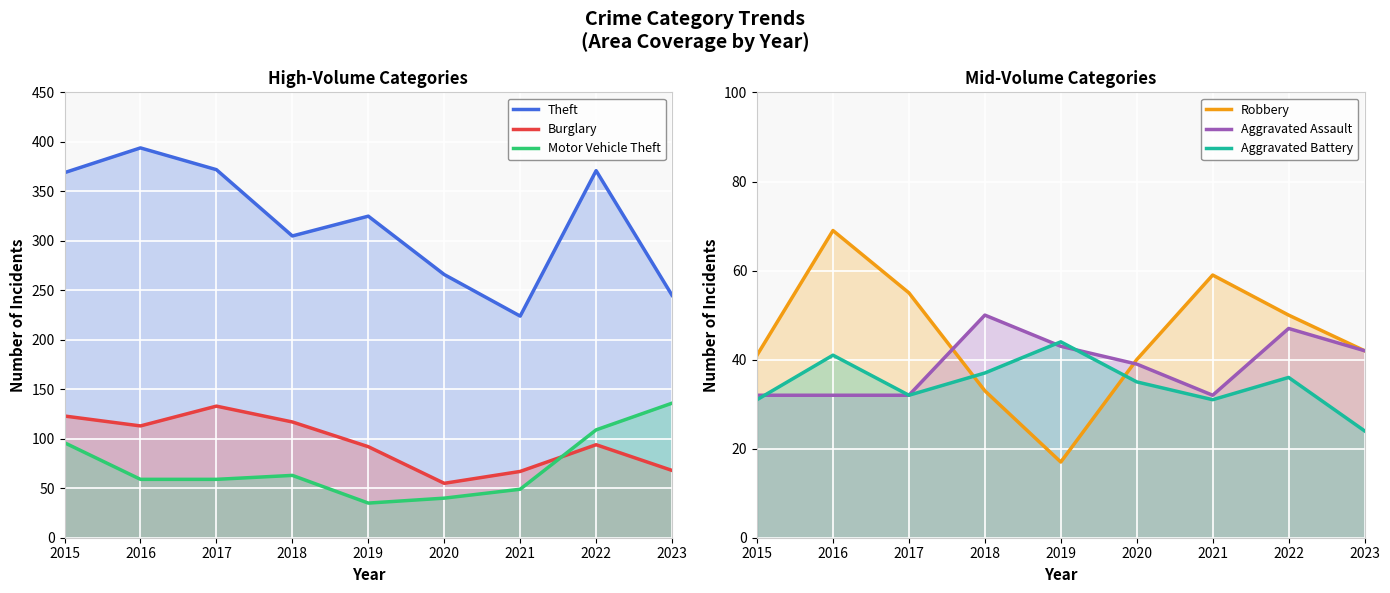

What is the sum of all Robbery values?

406